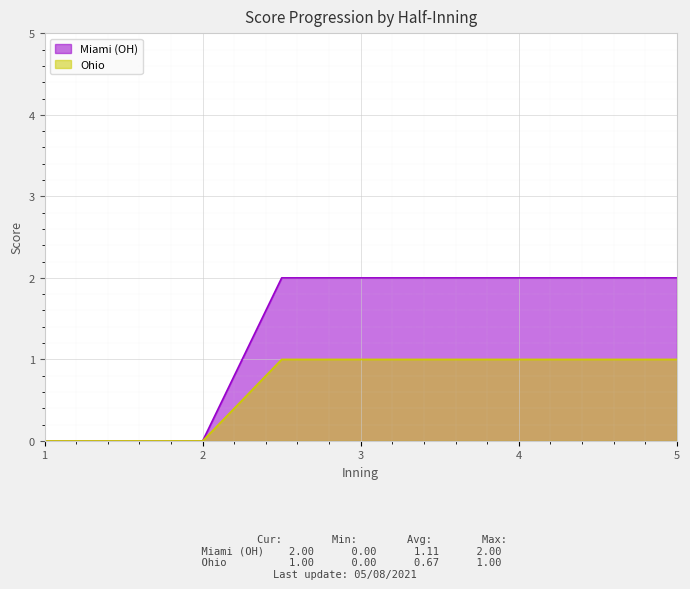

Which series has the largest total across all categories?

Miami (OH)